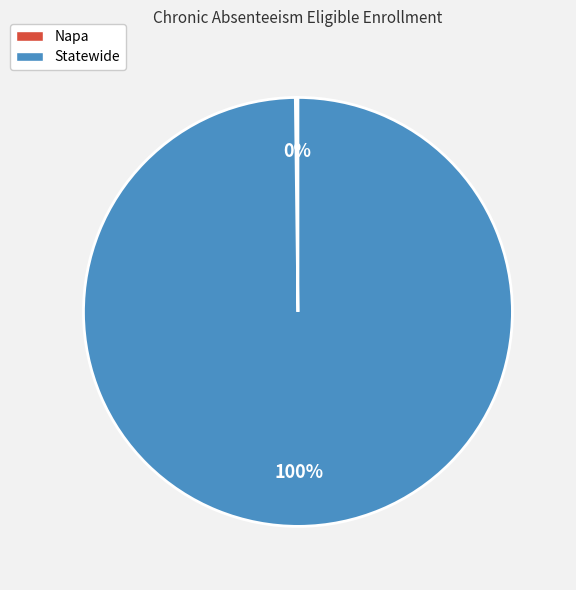

What is the largest slice in the pie chart?

Statewide